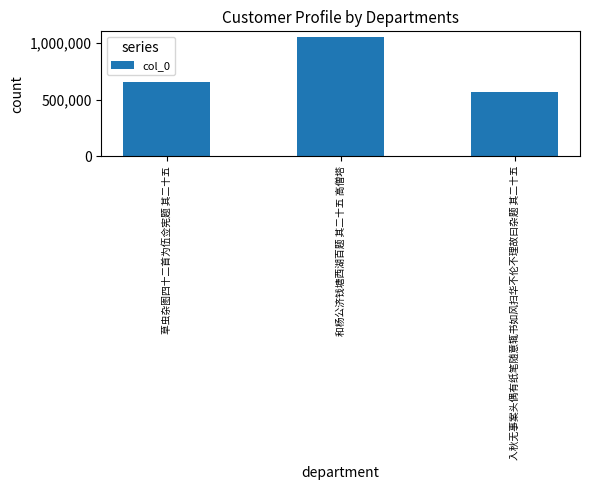

Are the bars horizontal?

No